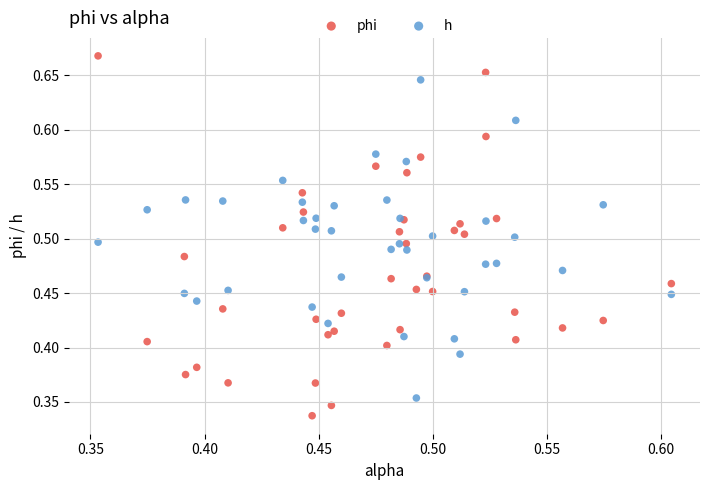

Which series has the widest spread of Y values?

phi